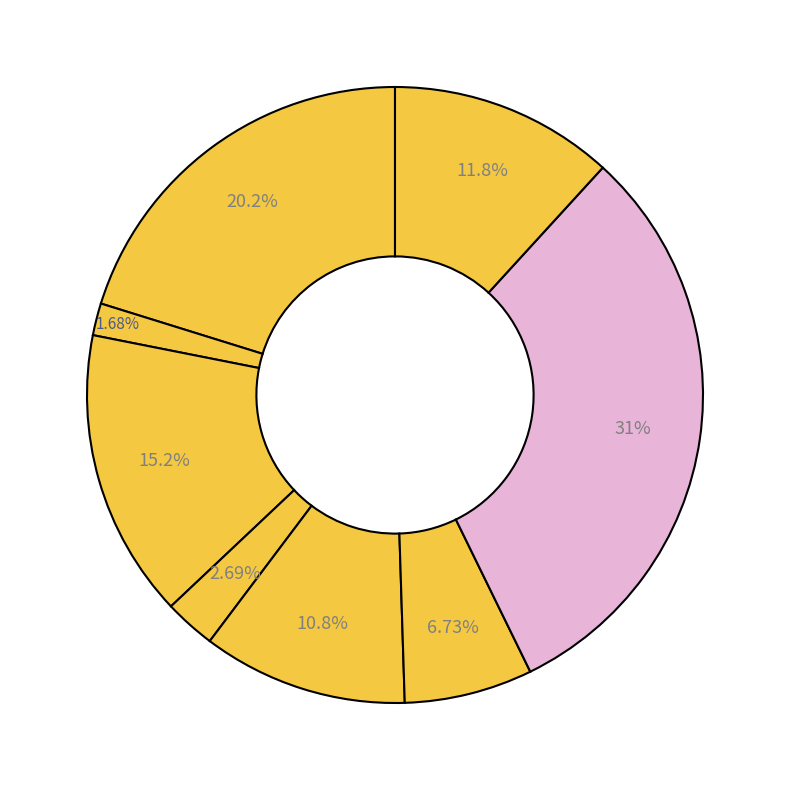

Count the number of slices in the pie.

8